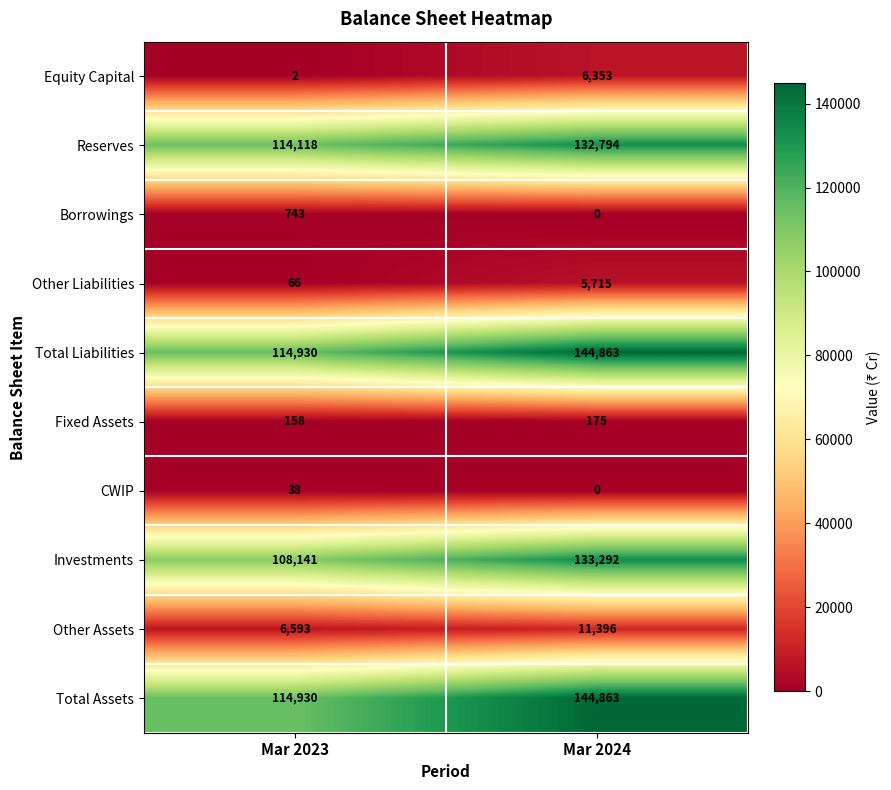

Reading left to right, transcribe all the data shown in this chart.

Equity Capital: 2	6353
Reserves: 114118	132794
Borrowings: 743	0
Other Liabilities: 66	5715
Total Liabilities: 114930	144863
Fixed Assets: 158	175
CWIP: 38	0
Investments: 108141	133292
Other Assets: 6593	11396
Total Assets: 114930	144863